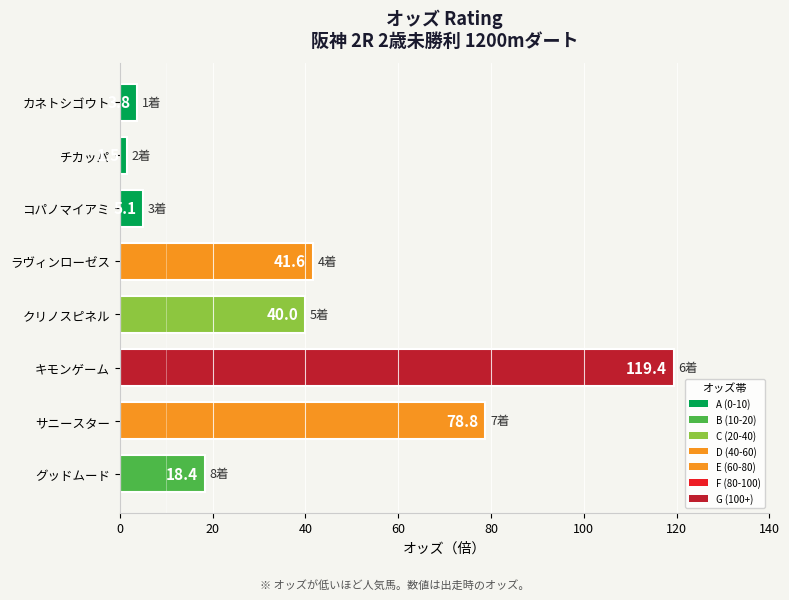

List the labels in order of value, smallest first.

チカッパ, カネトシゴウト, コパノマイアミ, グッドムード, クリノスピネル, ラヴィンローゼス, サニースター, キモンゲーム